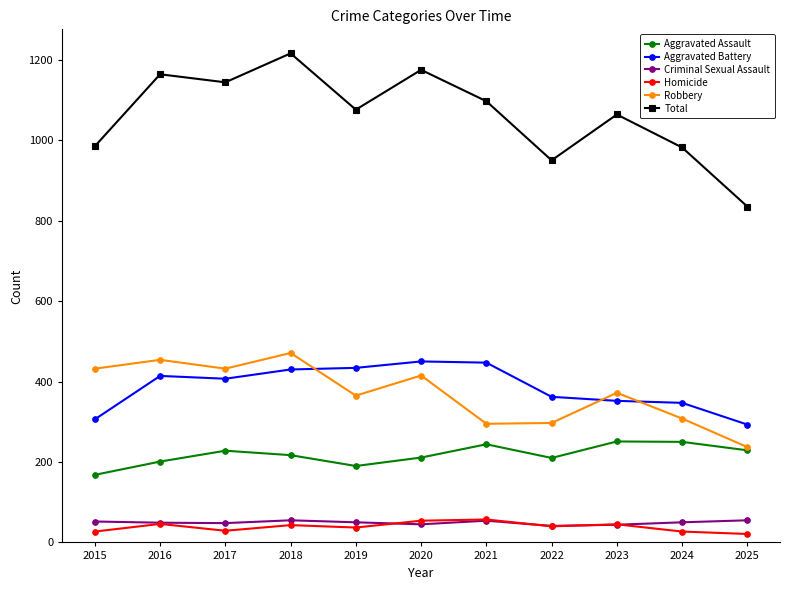

The value of Criminal Sexual Assault at 2022 is 41. True or false?

True